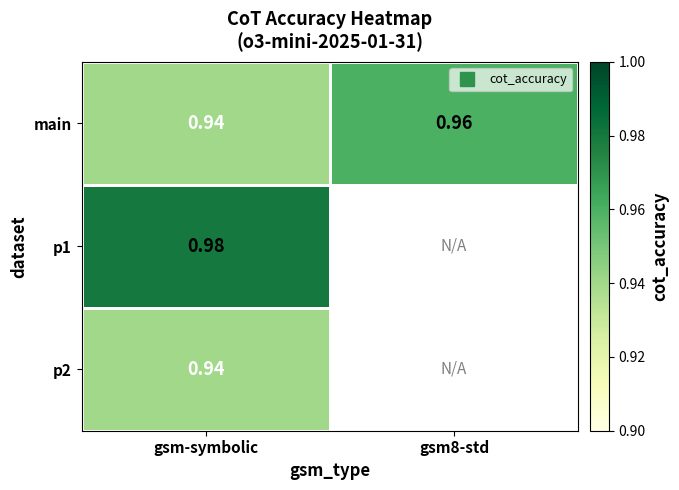

What is the smallest value displayed?

0.9